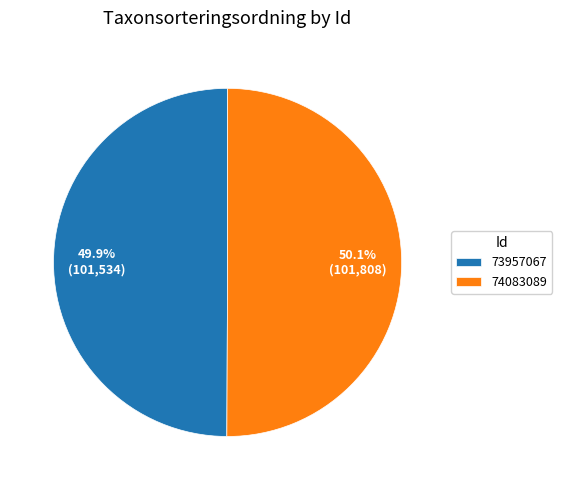

What percentage is the 74083089 slice, to the nearest percent?

50%